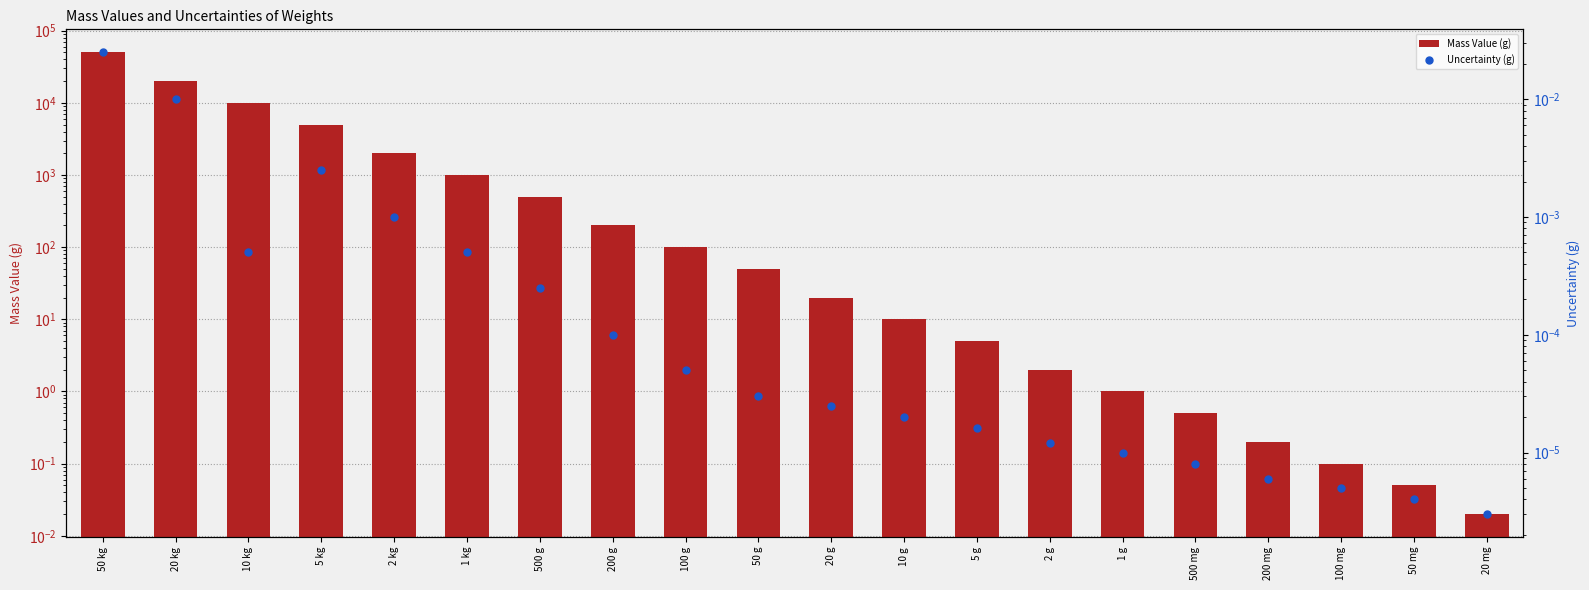

At which category is the sum across all series the highest?

50 kg